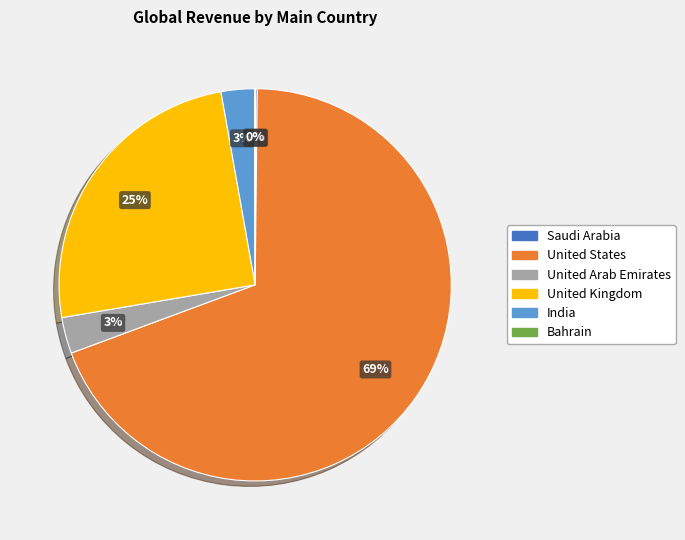

To the nearest percent, what is the average slice percentage?

17%